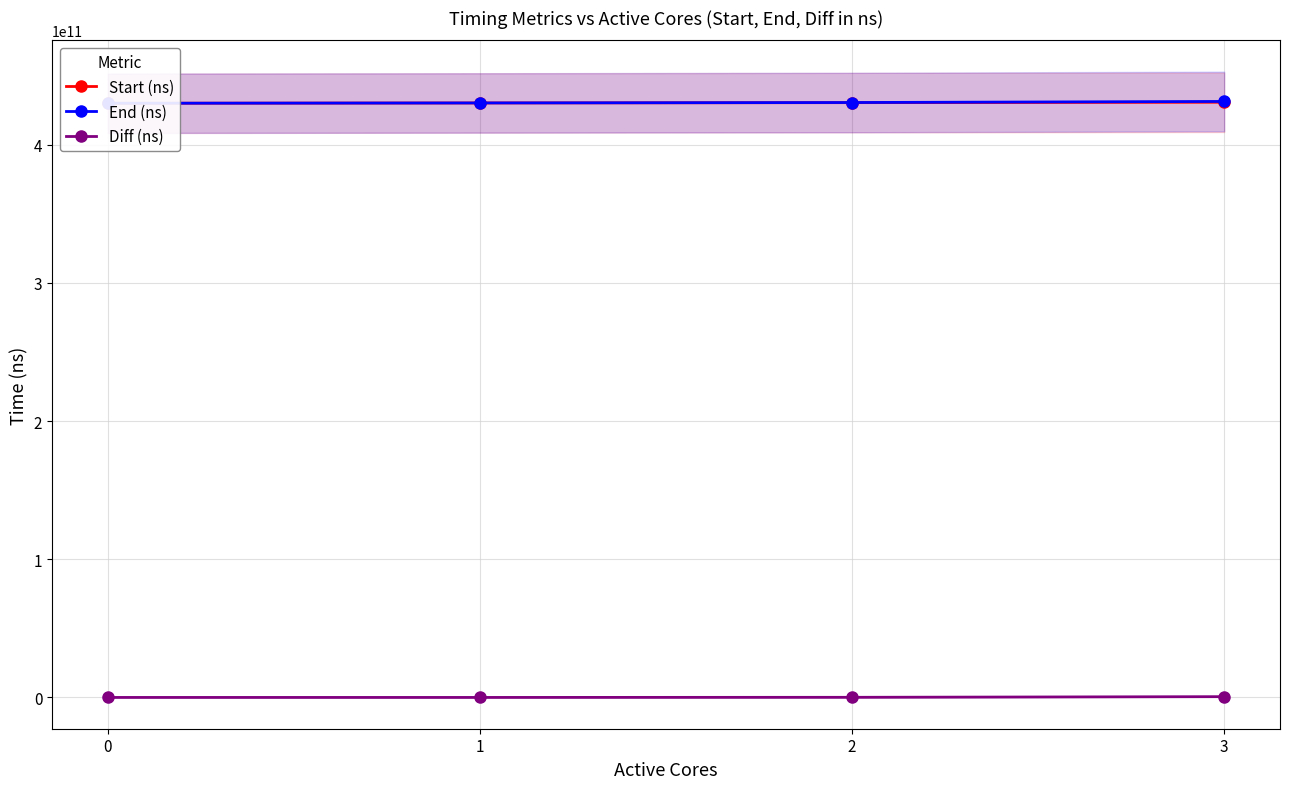

Reading left to right, what are all the values shown in this chart?

Start (ns): 0=430044366390	1=430266136849	2=430494342610	3=430798624383
End (ns): 0=430058622884	1=430281222346	2=430593183716	3=431372032947
Diff (ns): 0=14256494	1=15085497	2=98841106	3=573408564